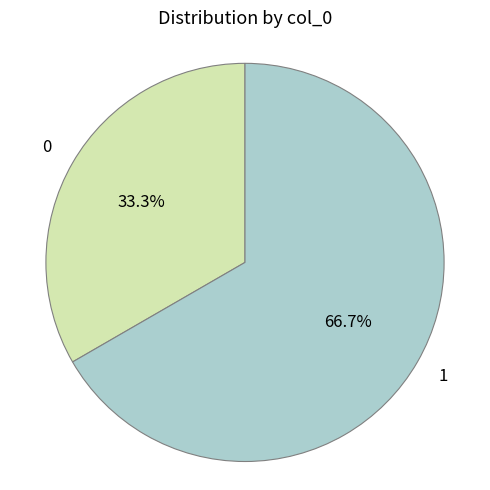

How many segments does this pie chart have?

2